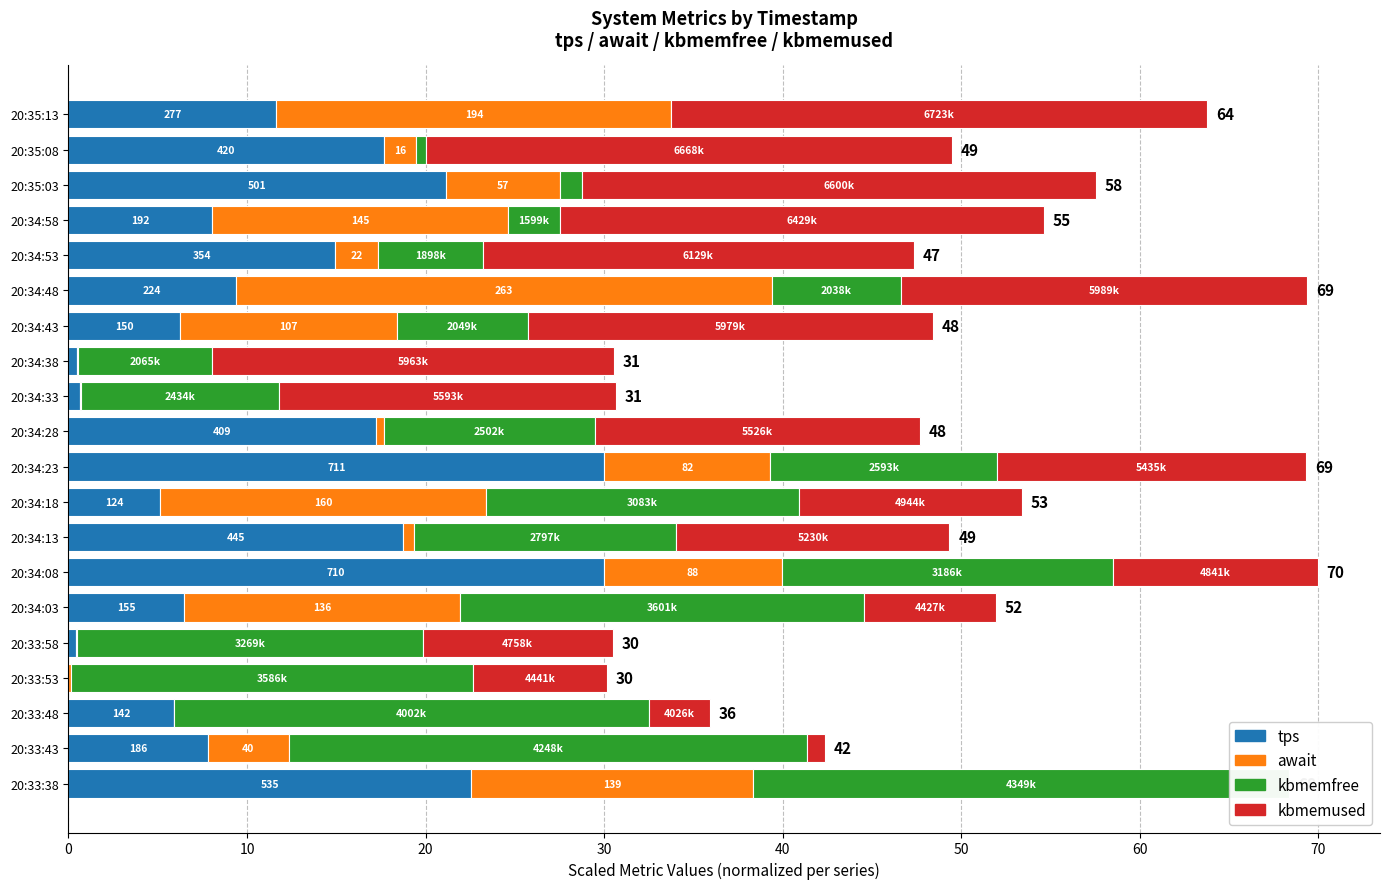

How many bars are there in each group?

4